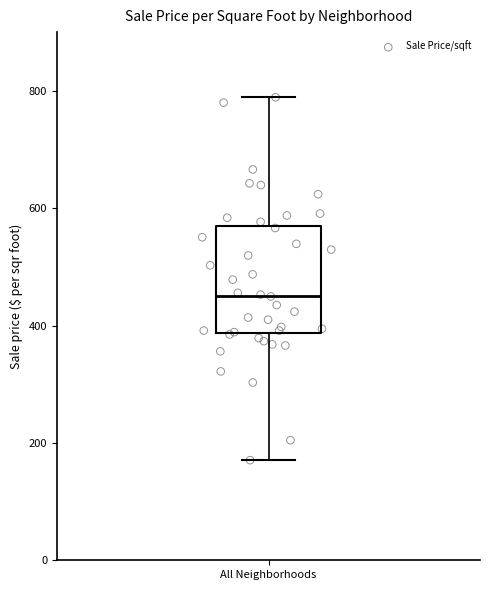

Read this box plot against the y-axis: the position of the median line, the range covered by the box, and the ends of both whiskers. The values are not printed on the chart, so give them approximately, as read against the axis.

median 460, box 380 to 560, whiskers 180 to 780